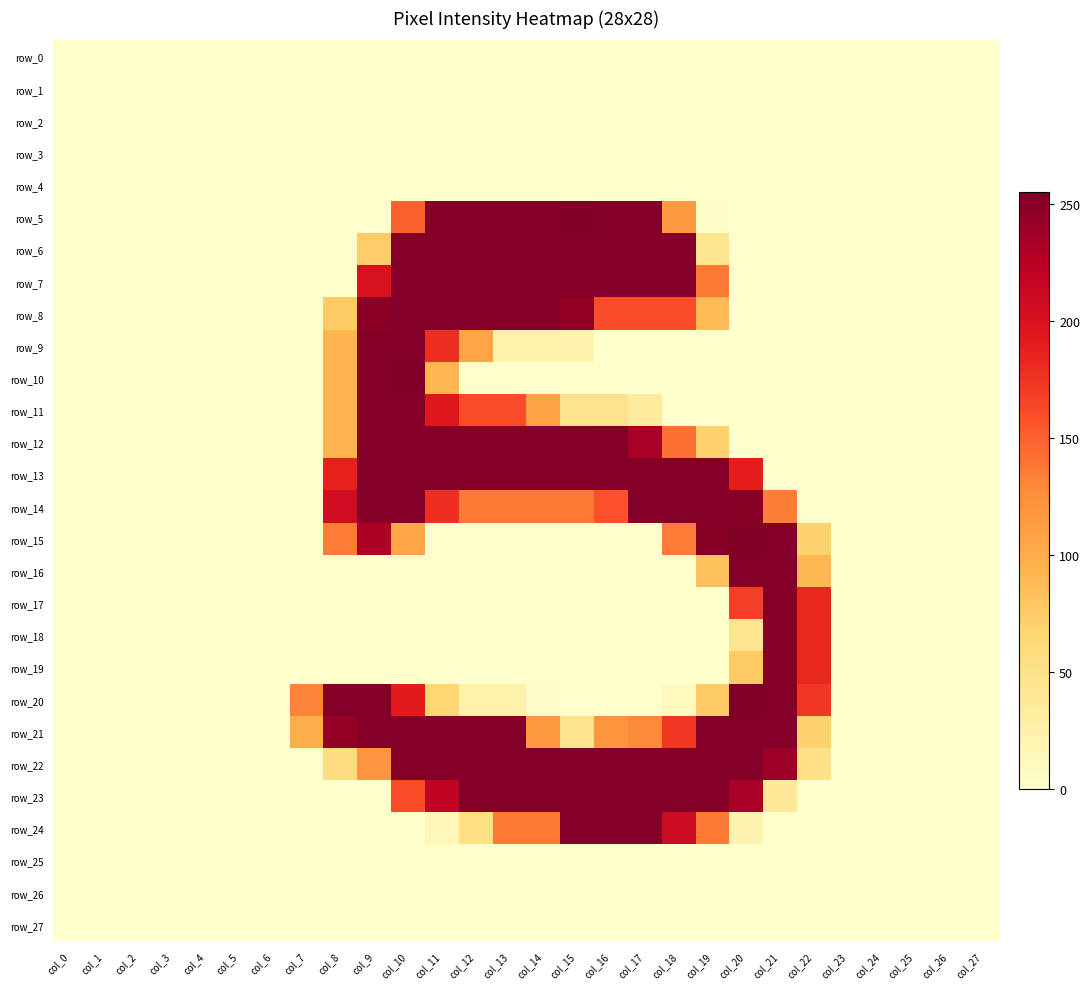

At which label does row_3 reach its peak?

col_0